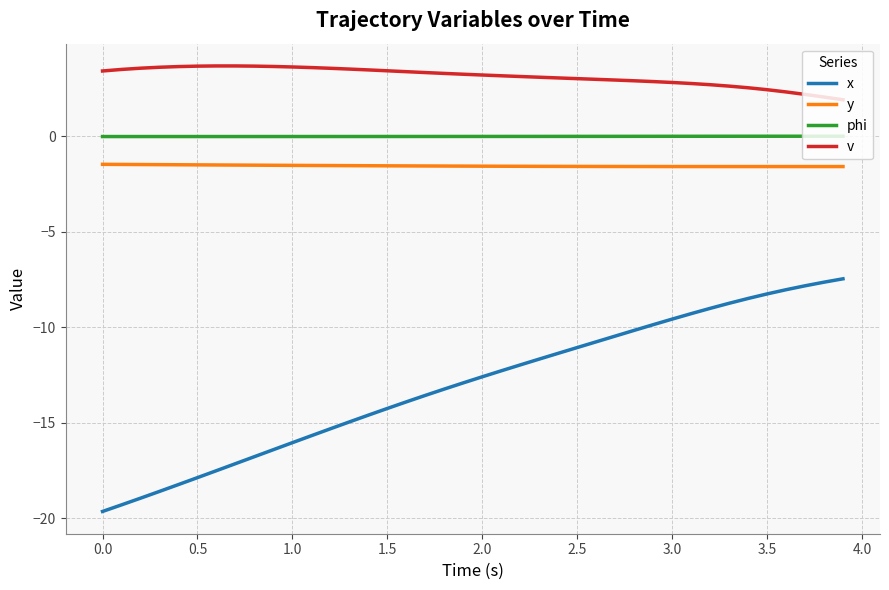

What is the smallest value displayed?

-19.6